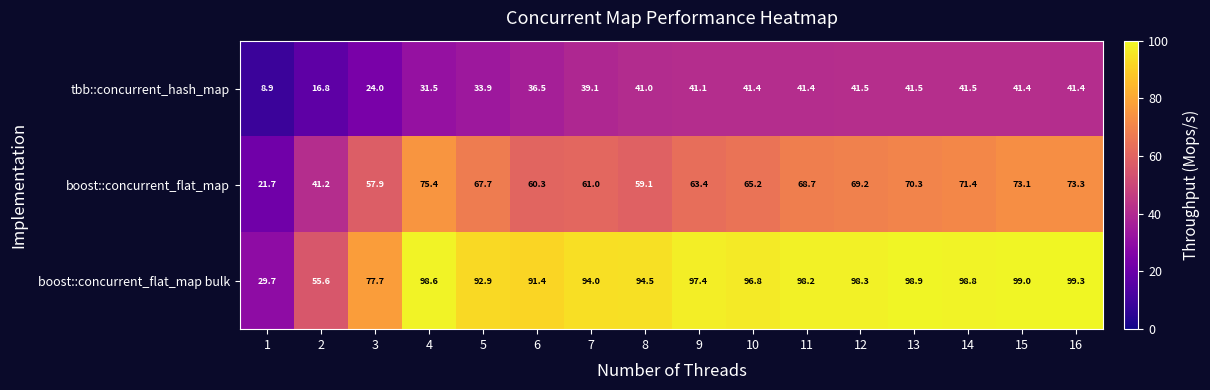

At which label is tbb::concurrent_hash_map closest to 25?

3